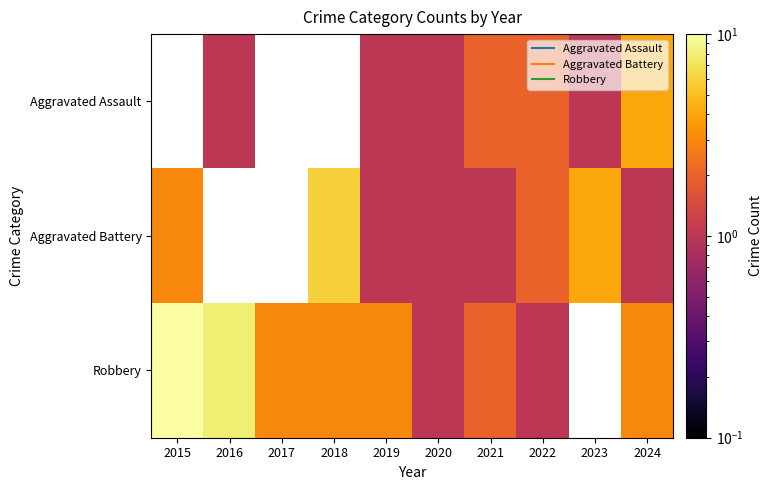

Is the value of Robbery at 2015 greater than the value of Aggravated Assault at 2018?

No